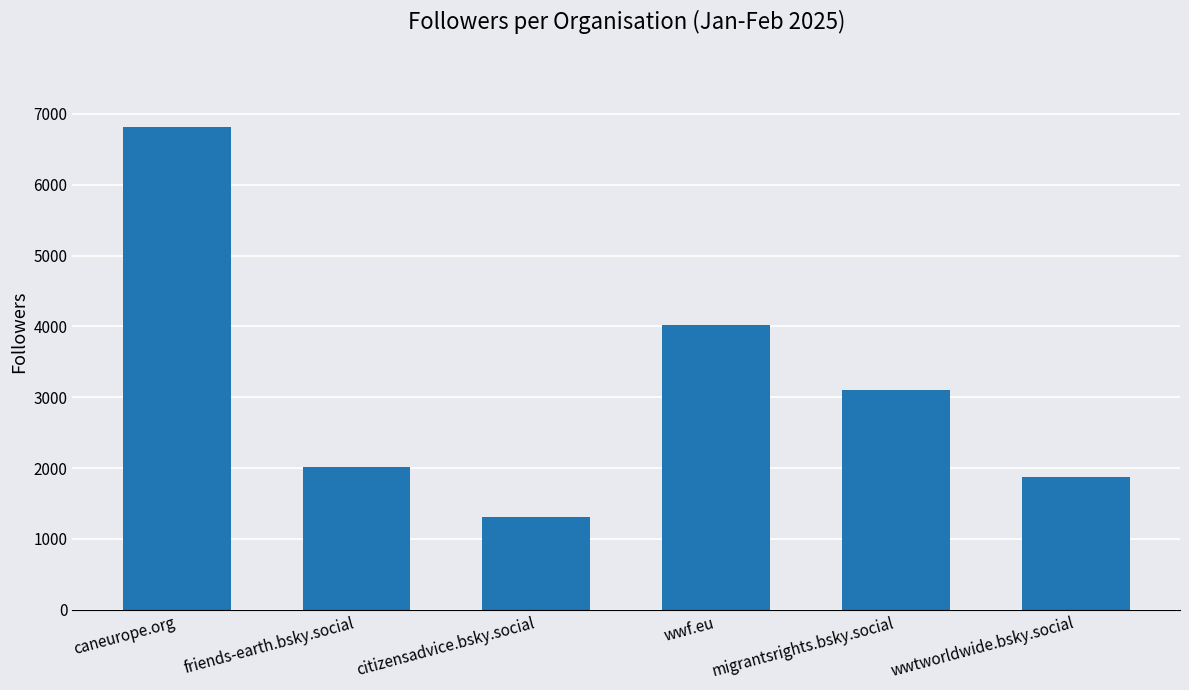

Are the bars horizontal?

No